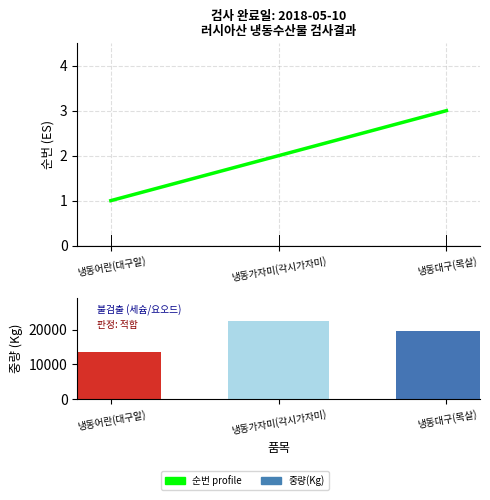

Which label corresponds to the smallest value in the chart?

냉동어란(대구알)